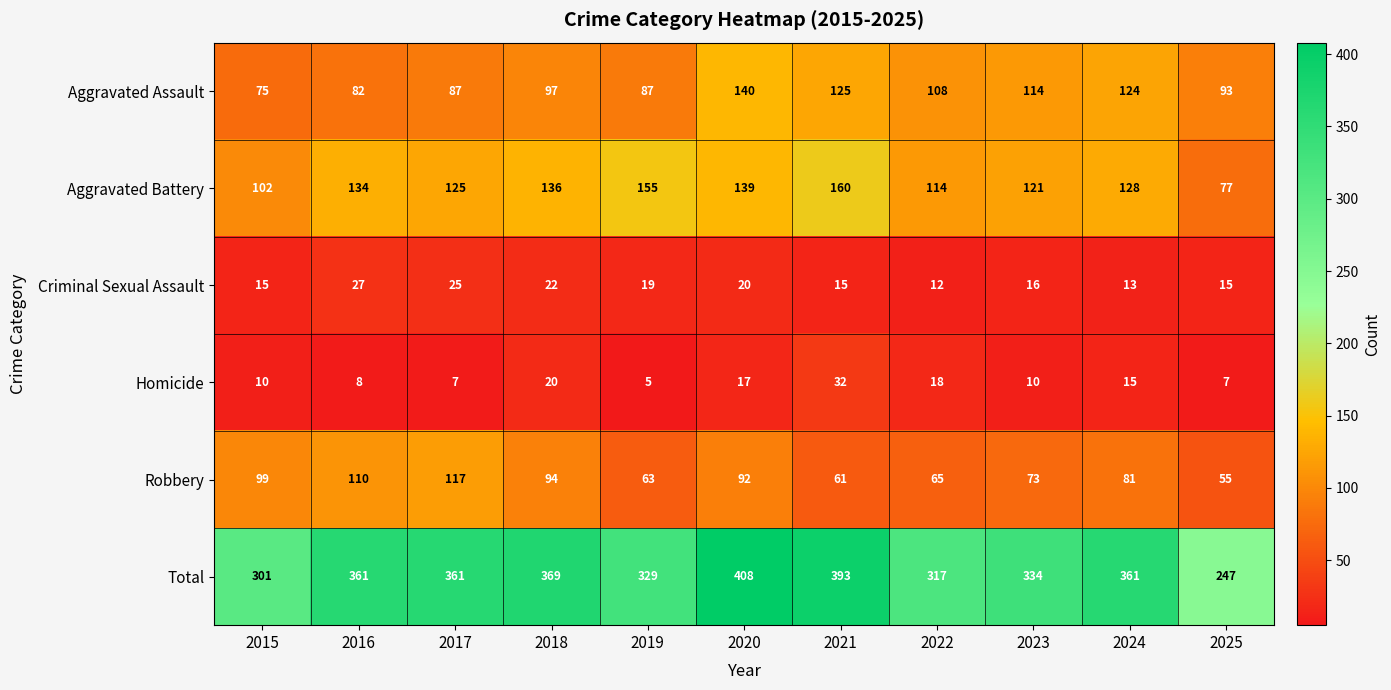

How many distinct data groups are displayed?

6